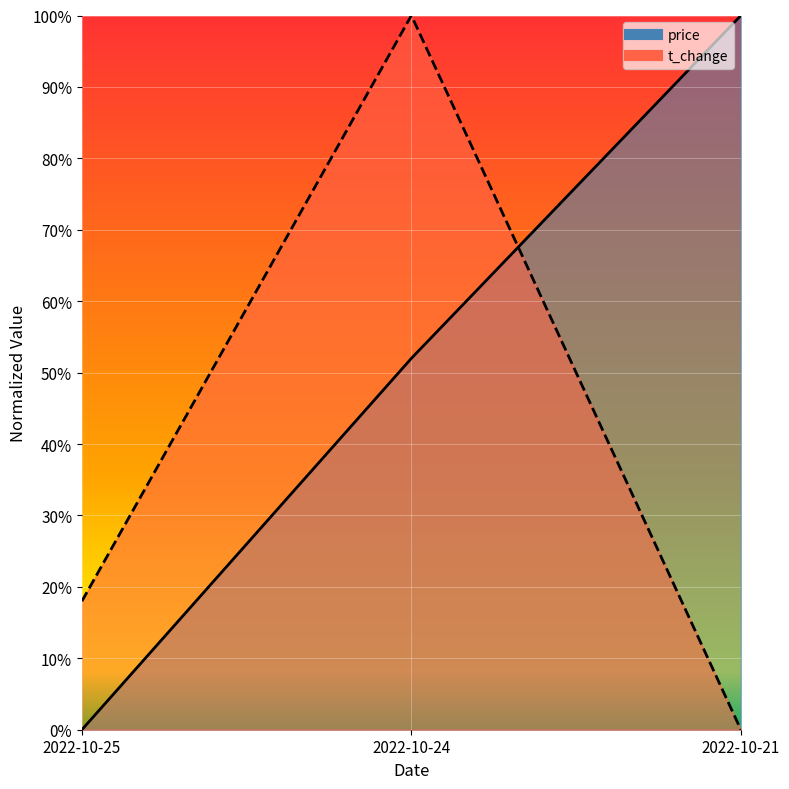

Does the chart display data point markers on the line(s)?

No